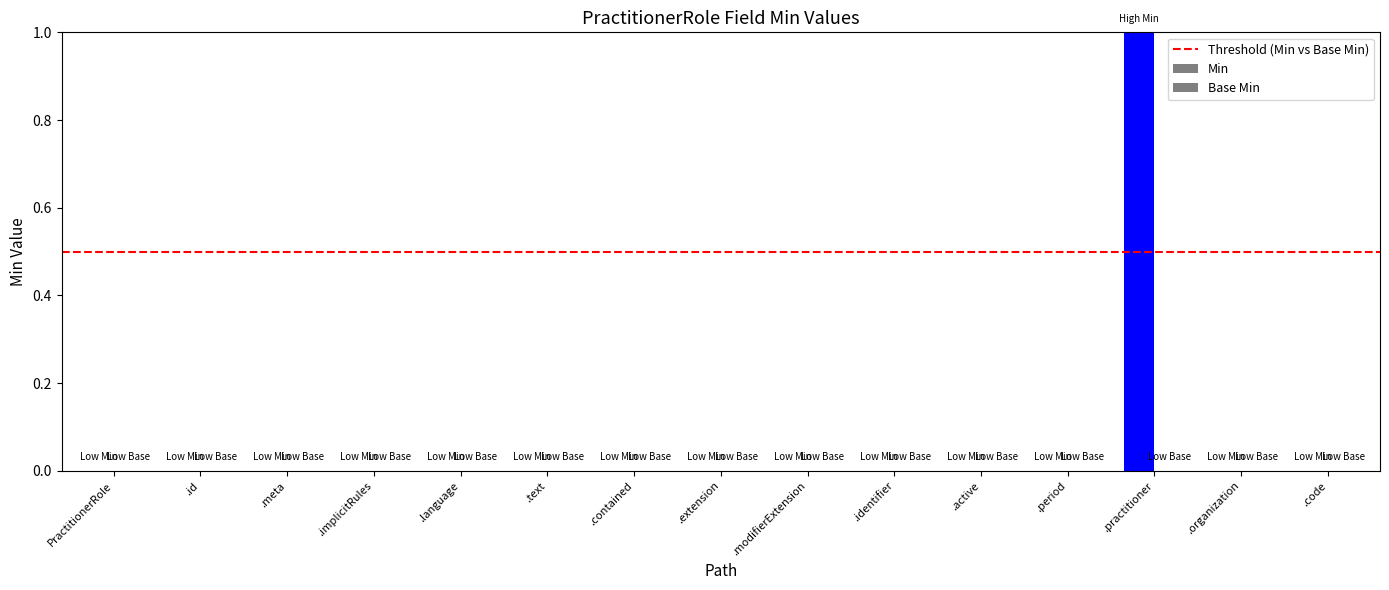

What is the maximum value shown in the chart?

1